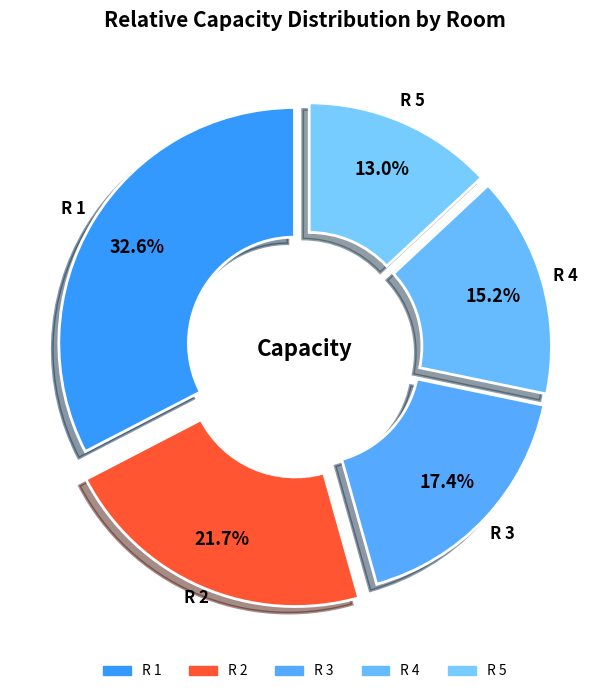

Count the number of slices in the pie.

5